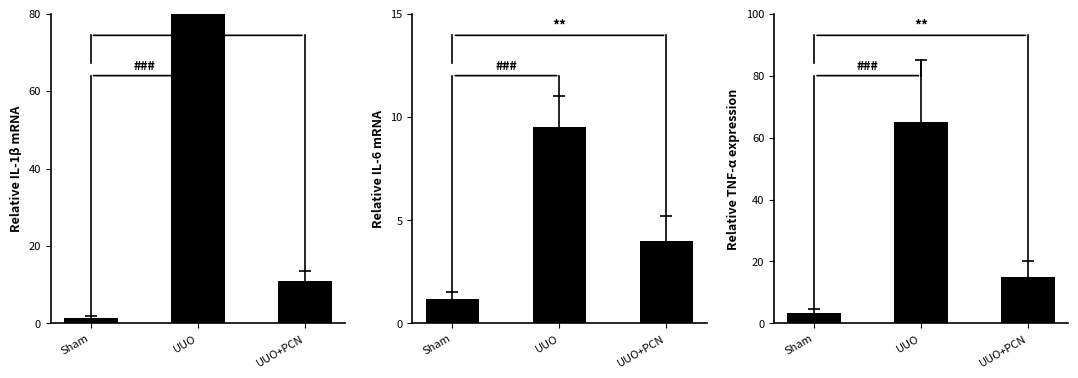

What is the difference between the maximum and minimum values in the panel_0 series?

531.5